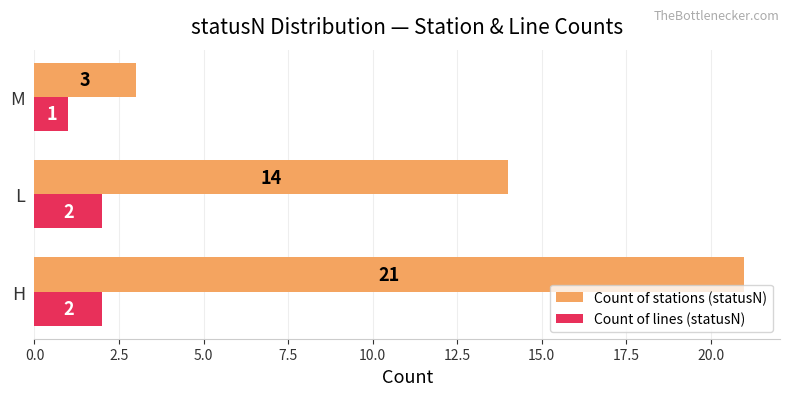

List the series in order of their overall mean, highest first.

Count of stations (statusN), Count of lines (statusN)